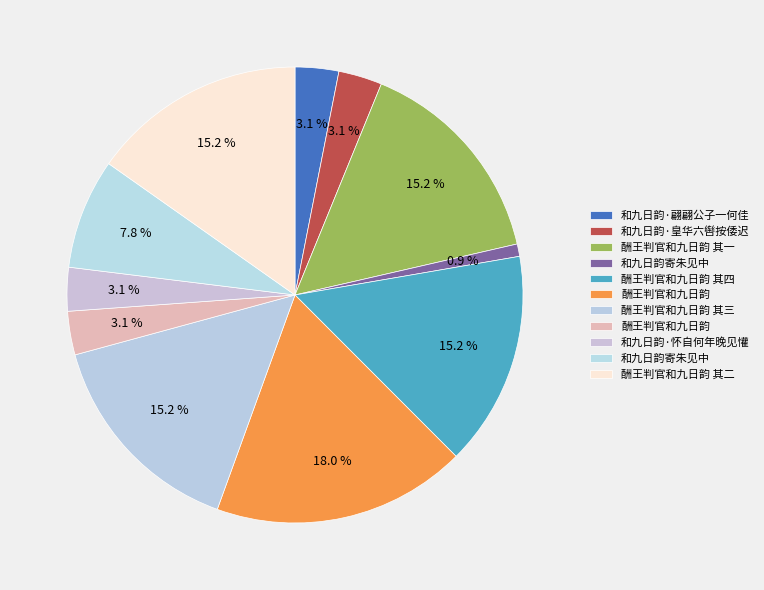

Which category has the smallest portion of the pie?

和九日韵寄朱见中